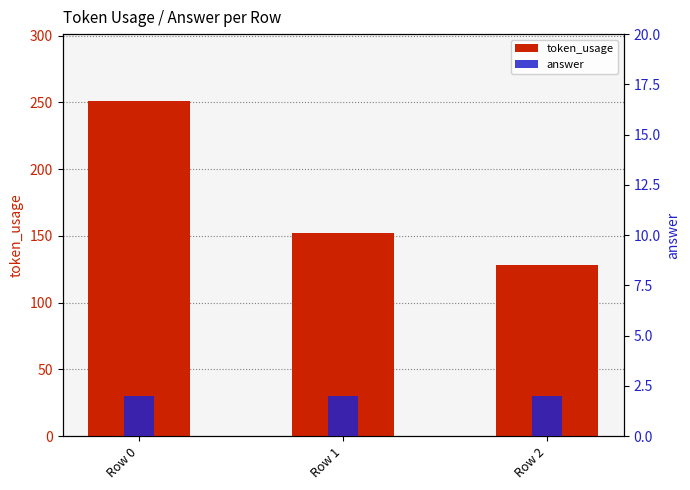

What is the maximum value shown in the chart?

251